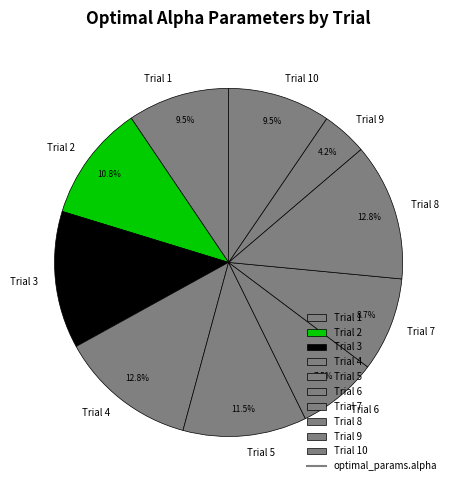

What portion of the pie excludes Trial 7?

91.3%